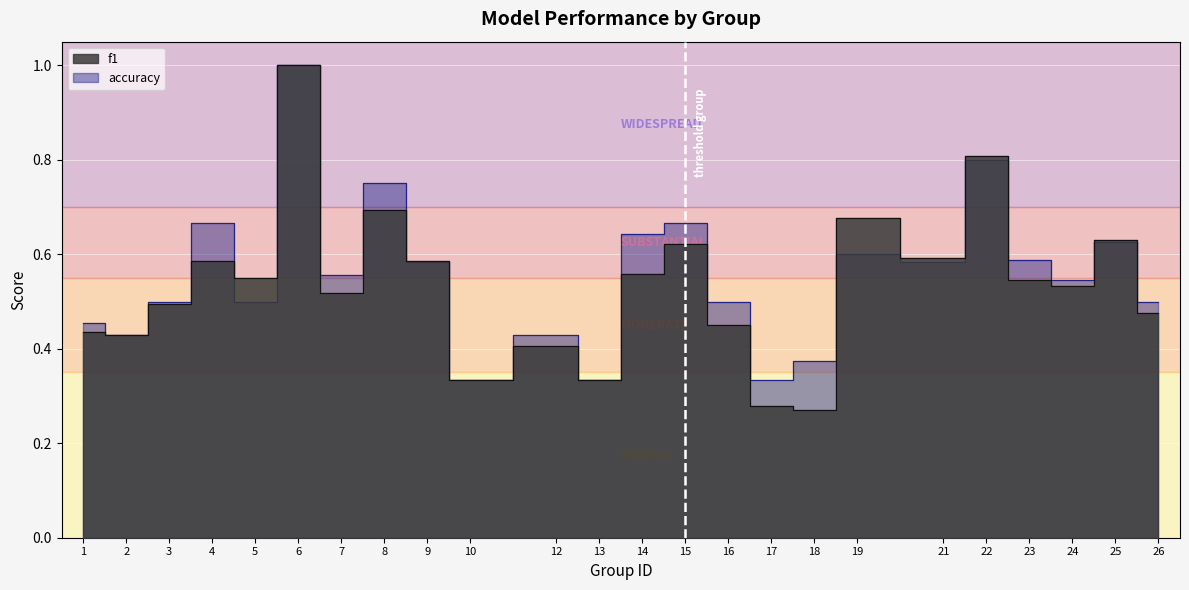

Rank the series by their average value, from lowest to highest.

f1, accuracy